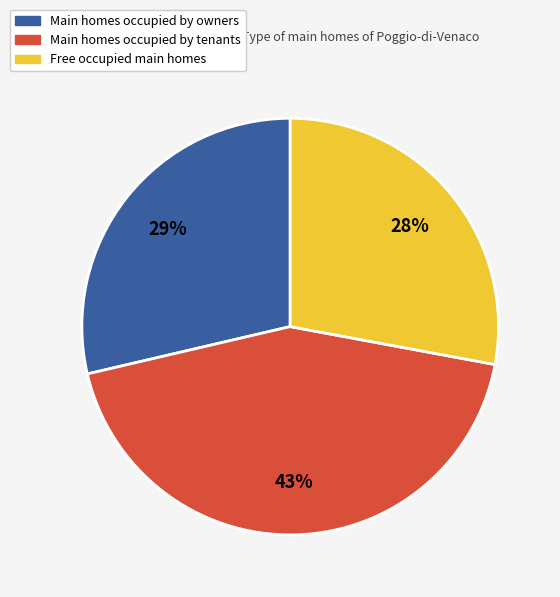

Is there a majority slice in this chart?

No